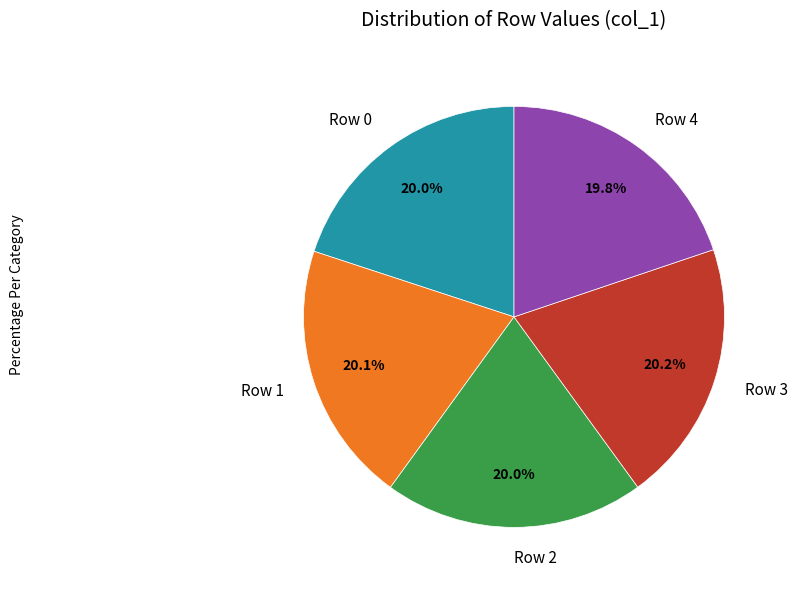

What percentage is the Row 2 slice, to the nearest percent?

20%